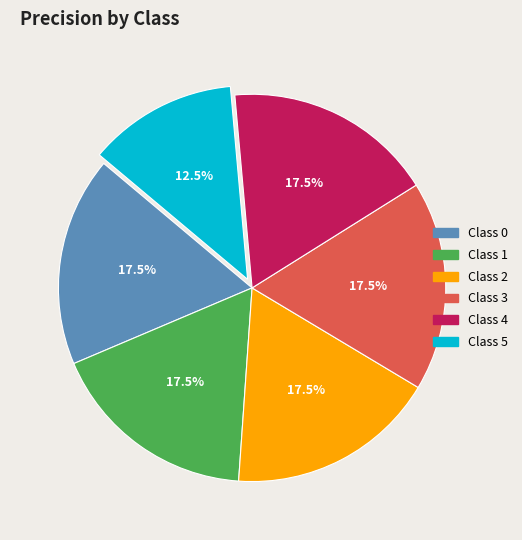

Is there any slice that represents more than half of the pie?

No